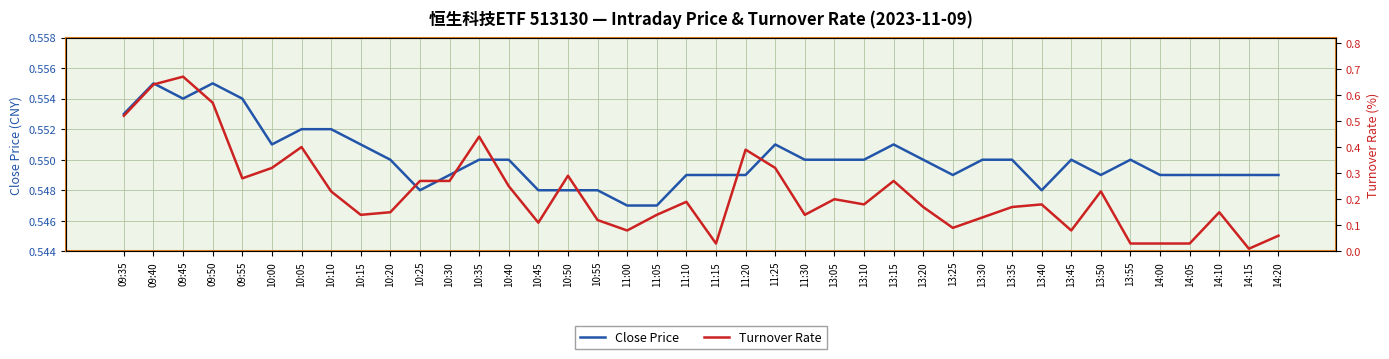

What is the label of the 7th point from the left?

10:05